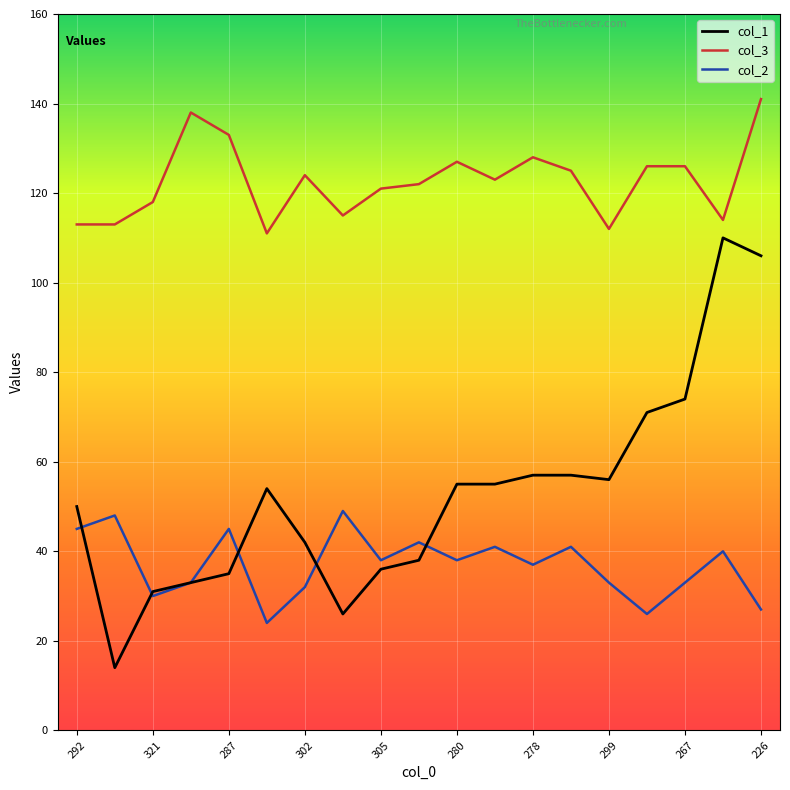

Which series has the largest range (max minus min)?

col_1